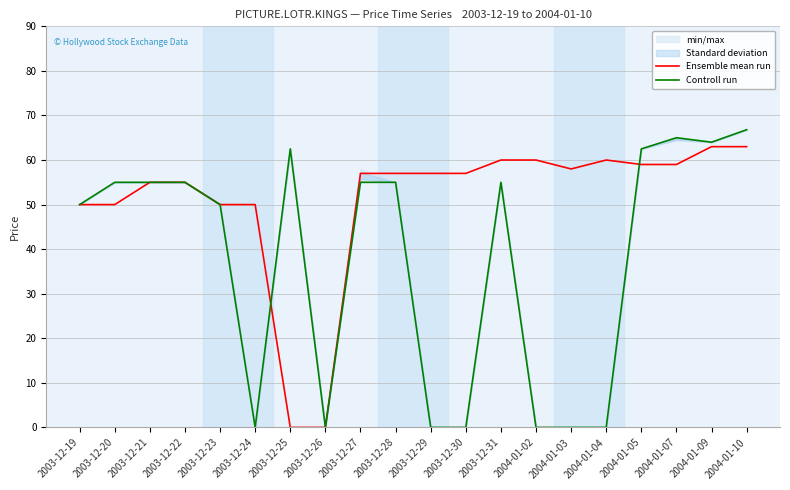

True or false: Ensemble mean run has a value of 100.2 at 2003-12-27.

False